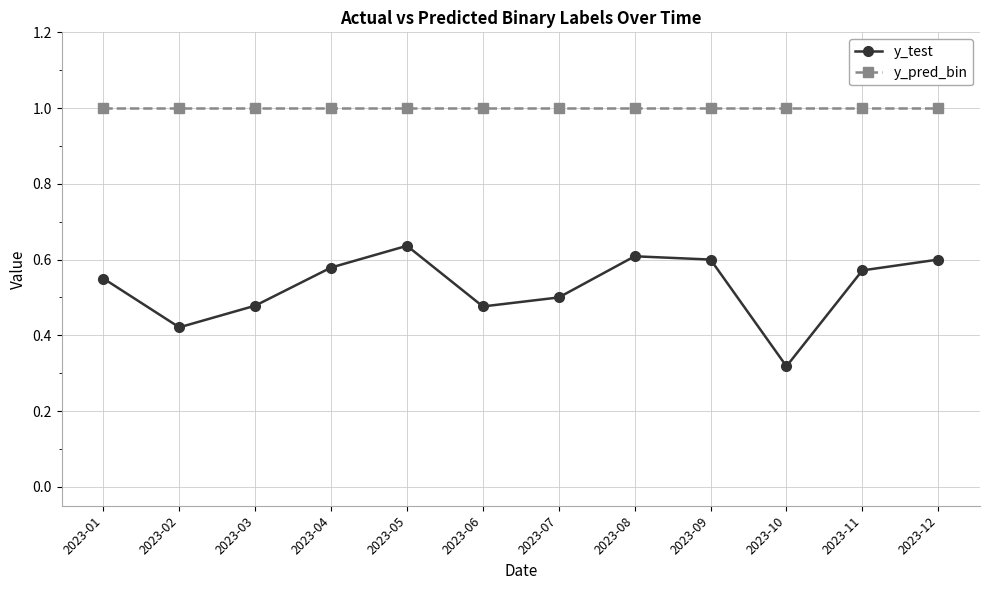

Rank the series by their average value, from lowest to highest.

y_test, y_pred_bin